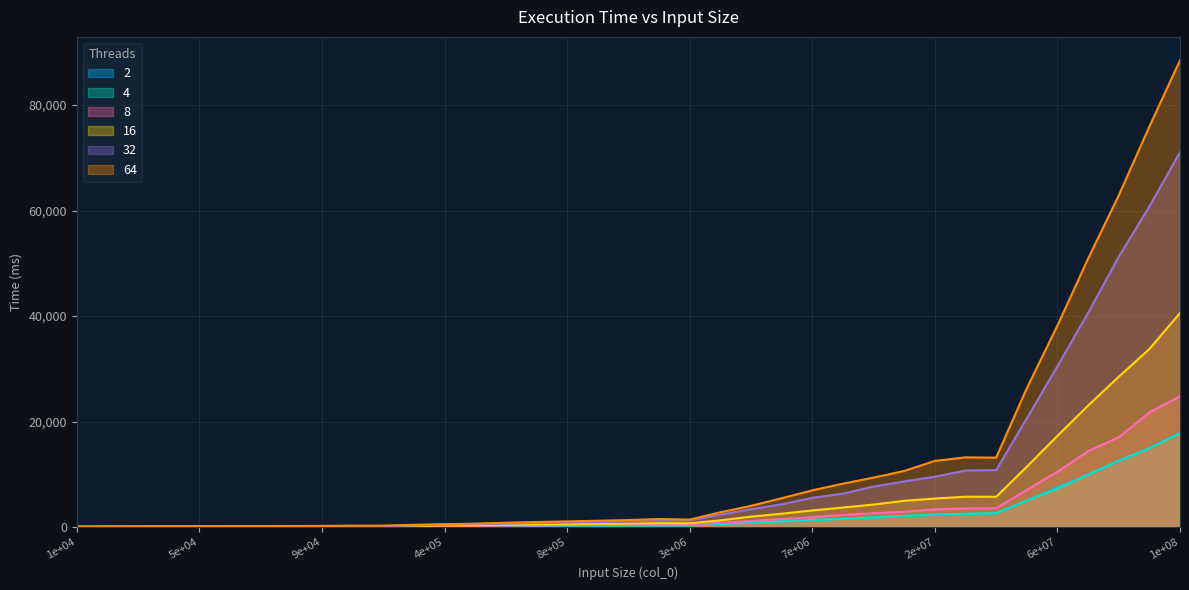

Reading right to left, list all the values displayed in this chart.

2: 100000000=17908.3	90000000=14984.6	80000000=12585.8	70000000=9915.6	60000000=7587.7	50000000=5073.0	40000000=2617.3	30000000=2550.1	20000000=2347.4	10000000=2153.8	9000000=1861.3	8000000=1627.9	7000000=1371.4	6000000=1139.0	5000000=895.7	4000000=617.4	3000000=366.6	2000000=368.1	1000000=345.0	900000=317.9	800000=295.4	700000=244.7	600000=238.9	500000=198.3	400000=173.6	300000=156.0	200000=131.7	100000=132.6	90000=131.7	80000=120.2	70000=118.6	60000=113.9	50000=117.4	40000=107.3	30000=100.8	20000=87.1	10000=81.2
4: 100000000=17830.2	90000000=14973.4	80000000=12645.0	70000000=10007.9	60000000=7307.8	50000000=5092.2	40000000=2695.9	30000000=2583.0	20000000=2445.4	10000000=2182.5	9000000=1891.1	8000000=1619.5	7000000=1414.4	6000000=1124.5	5000000=913.0	4000000=665.0	3000000=407.7	2000000=394.9	1000000=354.9	900000=364.2	800000=327.9	700000=300.8	600000=244.3	500000=212.8	400000=199.5	300000=162.4	200000=140.1	100000=142.8	90000=140.7	80000=137.7	70000=136.2	60000=125.1	50000=122.2	40000=119.6	30000=113.5	20000=100.9	10000=93.9
8: 100000000=24824.0	90000000=21755.4	80000000=17054.9	70000000=14442.6	60000000=10522.9	50000000=7084.6	40000000=3638.6	30000000=3592.6	20000000=3395.4	10000000=2961.0	9000000=2682.1	8000000=2344.5	7000000=1914.7	6000000=1565.3	5000000=1204.8	4000000=877.6	3000000=529.3	2000000=532.5	1000000=485.8	900000=444.1	800000=396.5	700000=352.5	600000=331.3	500000=257.9	400000=225.9	300000=188.9	200000=151.8	100000=152.6	90000=138.7	80000=150.7	70000=145.1	60000=135.6	50000=126.3	40000=114.4	30000=106.7	20000=97.9	10000=97.1
16: 100000000=40590.0	90000000=33777.3	80000000=28513.0	70000000=23064.1	60000000=17318.4	50000000=11477.4	40000000=5789.9	30000000=5800.6	20000000=5455.4	10000000=5031.0	9000000=4320.2	8000000=3757.8	7000000=3195.1	6000000=2582.6	5000000=2032.6	4000000=1327.2	3000000=779.8	2000000=797.1	1000000=705.2	900000=661.4	800000=575.9	700000=531.7	600000=465.7	500000=371.9	400000=363.6	300000=264.8	200000=194.9	100000=187.4	90000=180.1	80000=171.6	70000=166.6	60000=149.8	50000=142.3	40000=138.2	30000=117.3	20000=116.5	10000=98.9
32: 100000000=71038.8	90000000=60765.0	80000000=51233.0	70000000=40611.2	60000000=30523.7	50000000=20616.5	40000000=10847.2	30000000=10756.3	20000000=9592.9	10000000=8695.4	9000000=7732.0	8000000=6381.5	7000000=5586.6	6000000=4369.7	5000000=3436.0	4000000=2396.5	3000000=1326.5	2000000=1277.2	1000000=1144.6	900000=987.1	800000=958.9	700000=848.2	600000=693.7	500000=612.4	400000=535.2	300000=374.0	200000=248.8	100000=273.5	90000=239.5	80000=216.9	70000=216.0	60000=226.6	50000=185.7	40000=162.7	30000=143.2	20000=129.0	10000=123.4
64: 100000000=88458.1	90000000=75910.0	80000000=62859.0	70000000=50885.9	60000000=38209.8	50000000=26345.8	40000000=13200.2	30000000=13259.1	20000000=12587.6	10000000=10684.1	9000000=9426.7	8000000=8272.7	7000000=7010.1	6000000=5517.8	5000000=4073.4	4000000=2856.5	3000000=1470.5	2000000=1580.2	1000000=1381.0	900000=1248.7	800000=1129.8	700000=1012.1	600000=877.1	500000=701.4	400000=599.7	300000=481.3	200000=328.0	100000=307.8	90000=277.1	80000=258.0	70000=226.4	60000=232.5	50000=186.7	40000=206.7	30000=177.1	20000=149.3	10000=116.6